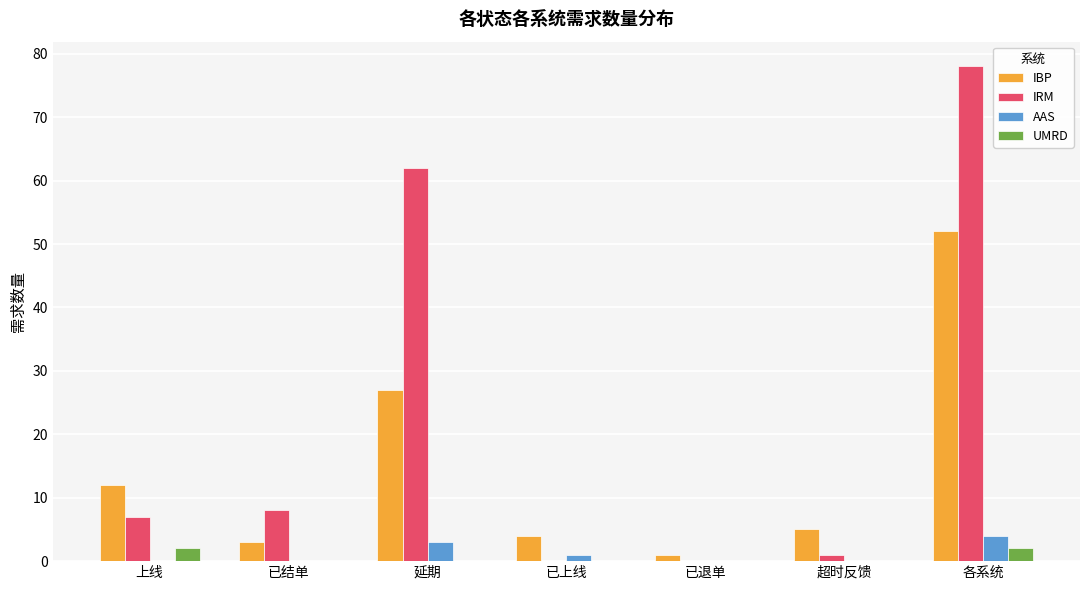

The IRM series shows 0 at 已上线. True or false?

True